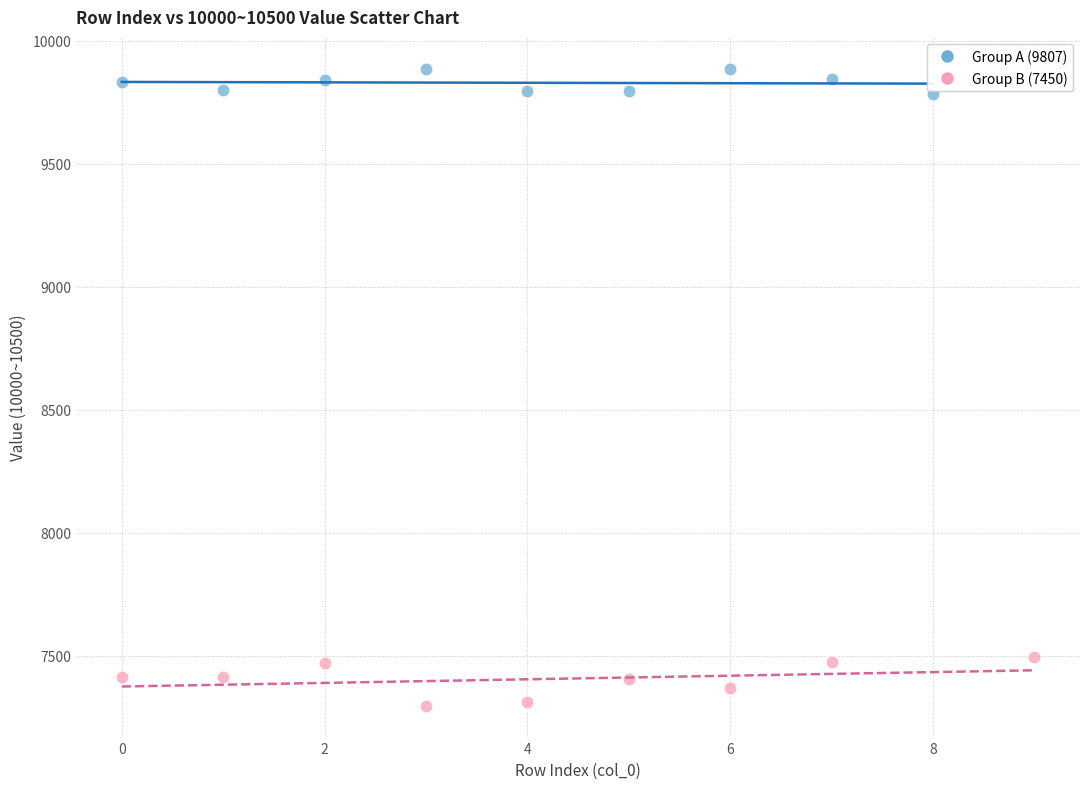

Which series contains the lowest Y value?

Group B (7450)